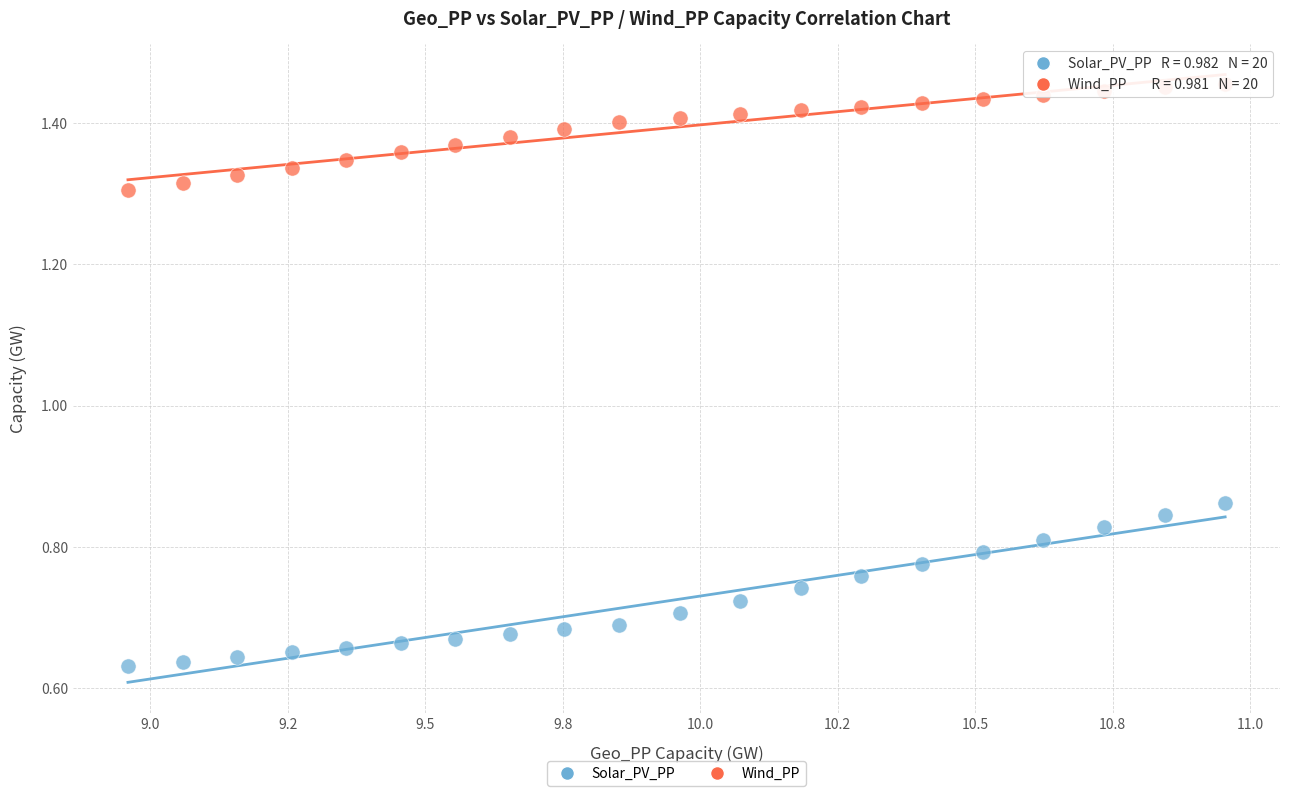

Across all data points, what is the range of X values (max minus min)?

2.0